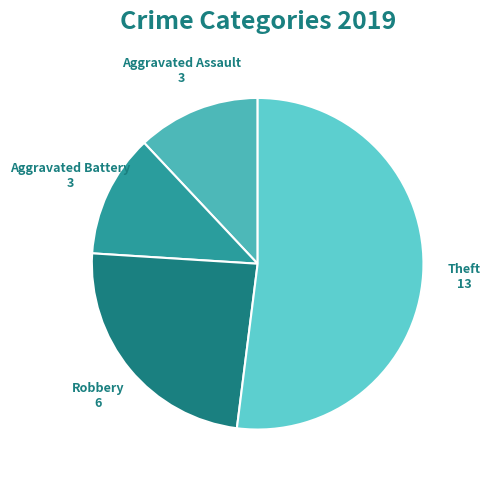

Count the number of slices in the pie.

4